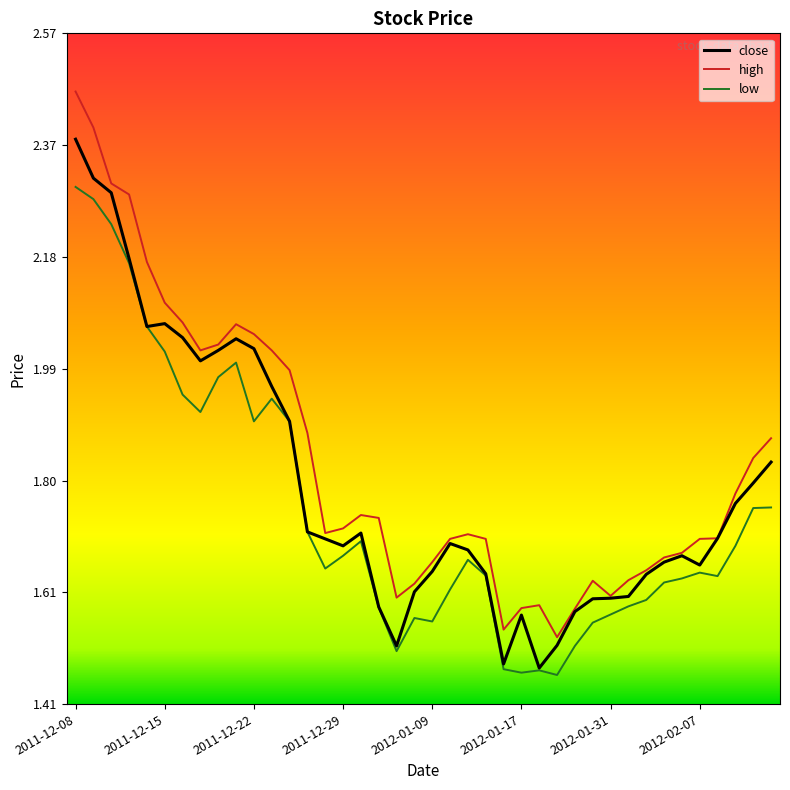

Which series has the largest range (max minus min)?

high